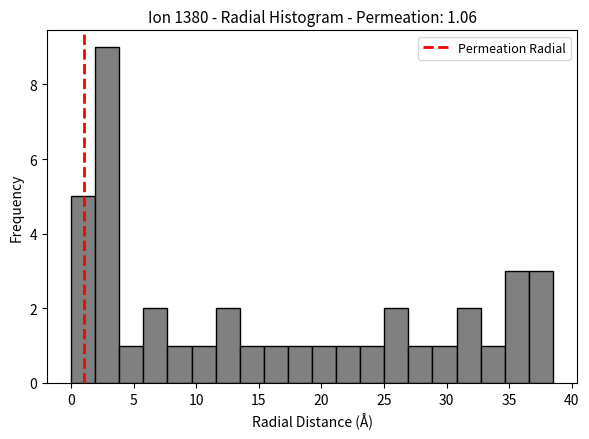

Around what value on the x-axis is the tallest bar? Give the approximate position of its centre, as read against the axis.

3.0